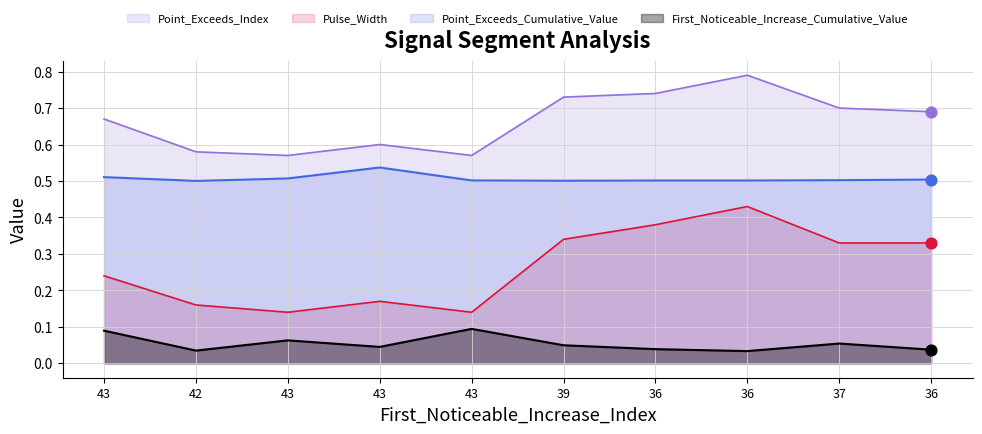

Is the value of Pulse_Width at 42 greater than the value of First_Noticeable_Increase_Cumulative_Value at 37?

Yes